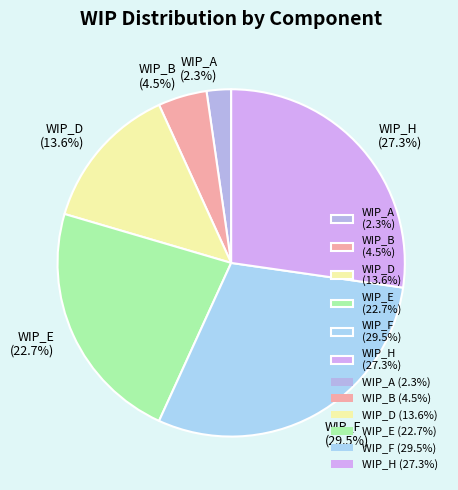

To the nearest percent, what portion does WIP_A represent?

2%